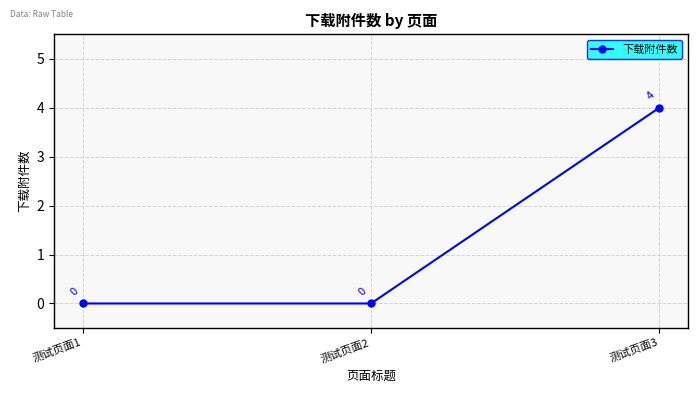

Which has a higher value, 测试页面2 or 测试页面3?

测试页面3